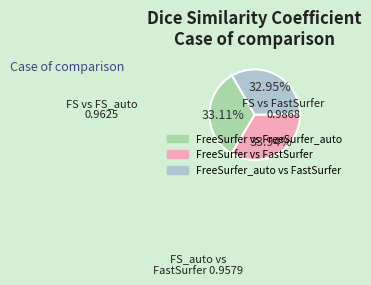

True or false: FreeSurfer_auto vs FastSurfer accounts for 19% of the total.

False